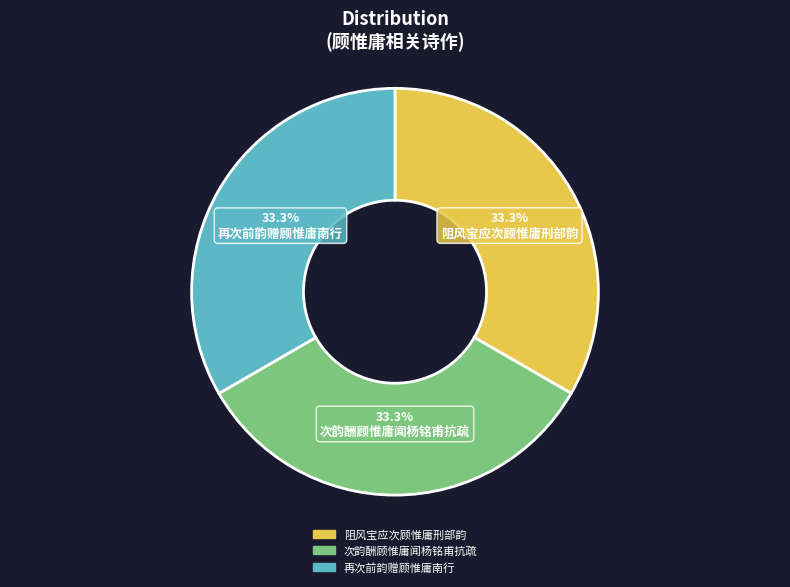

What portion of the pie excludes 阻风宝应次顾惟庸刑部韵?

66.7%